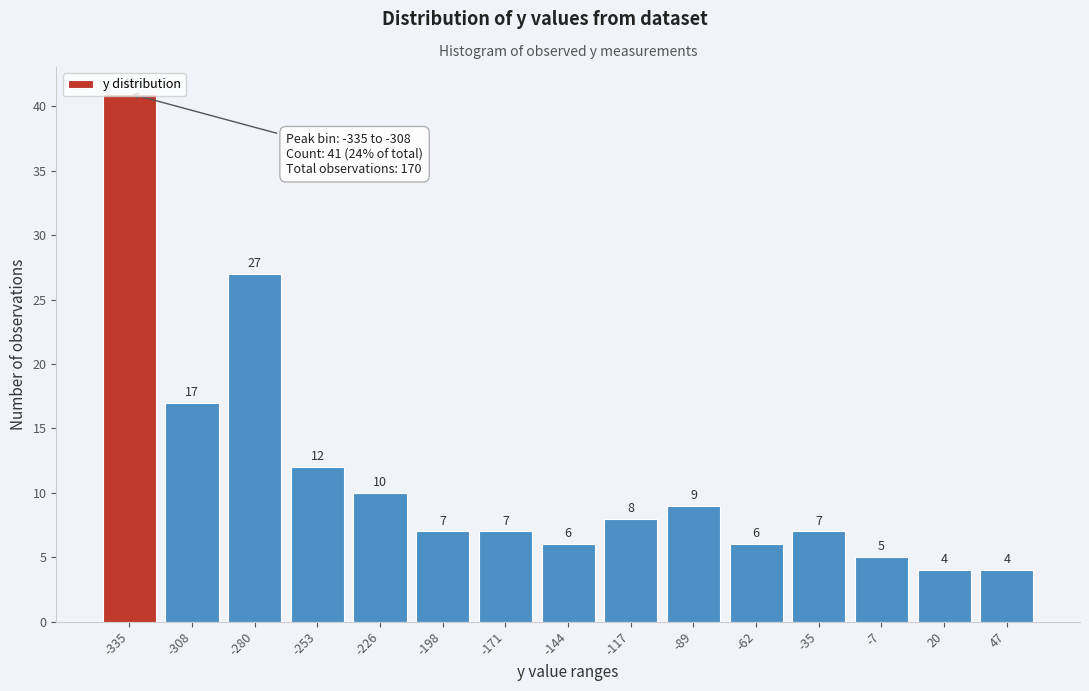

Where is the data nearest to the value 22?

-308